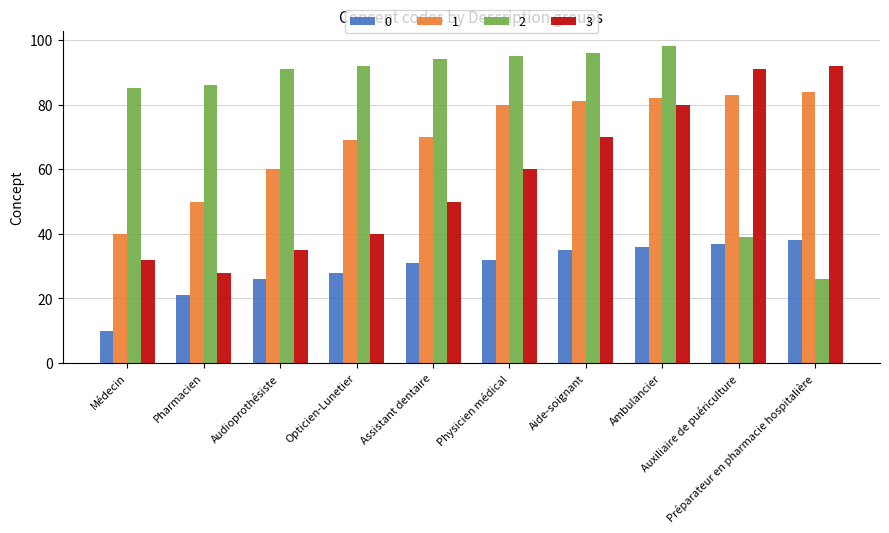

What is the maximum value shown in the chart?

98